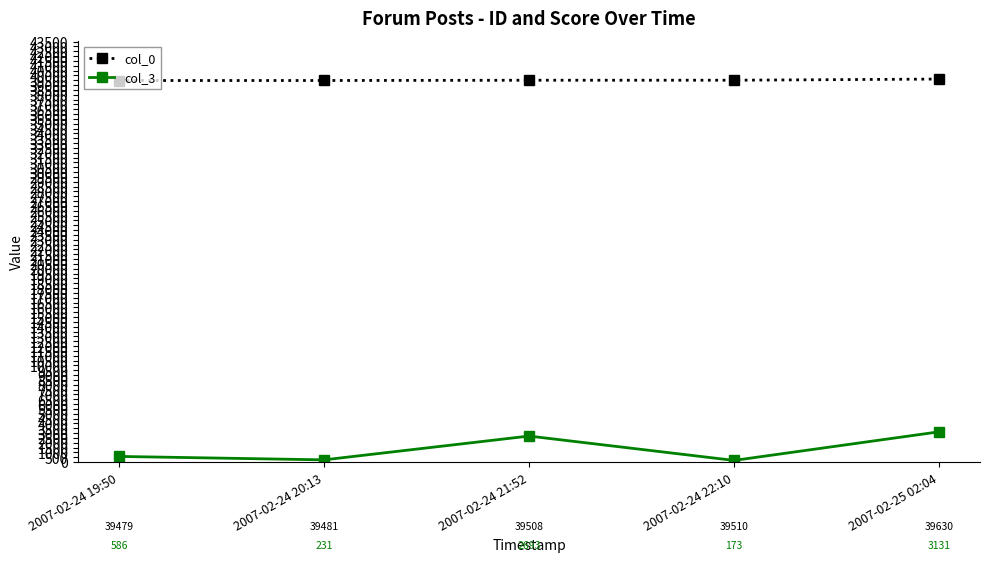

How many values in the col_0 series are below 39508?

2